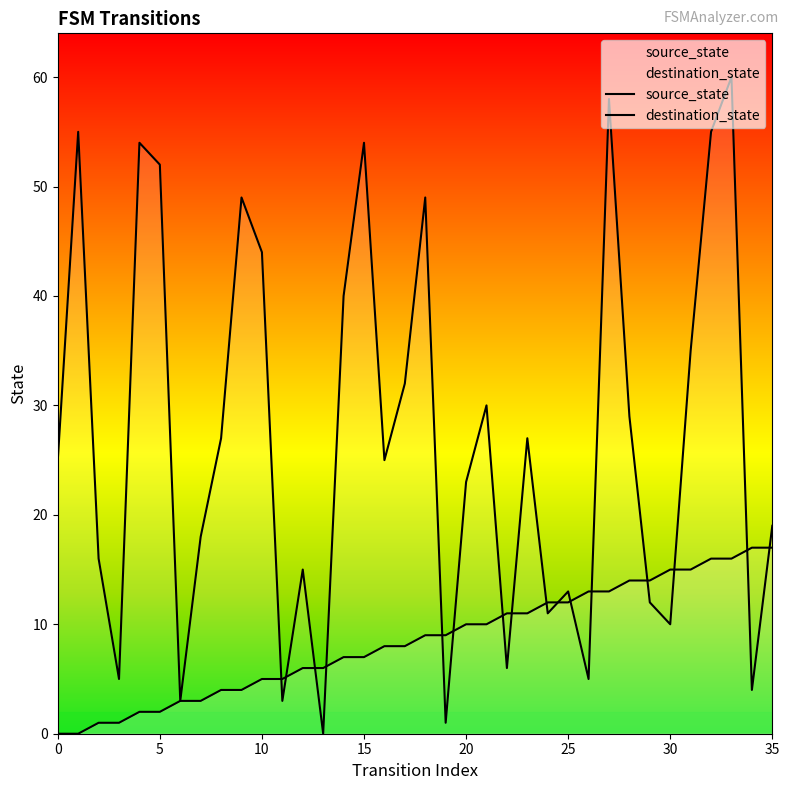

Which has a higher value, 1 or 29?

29